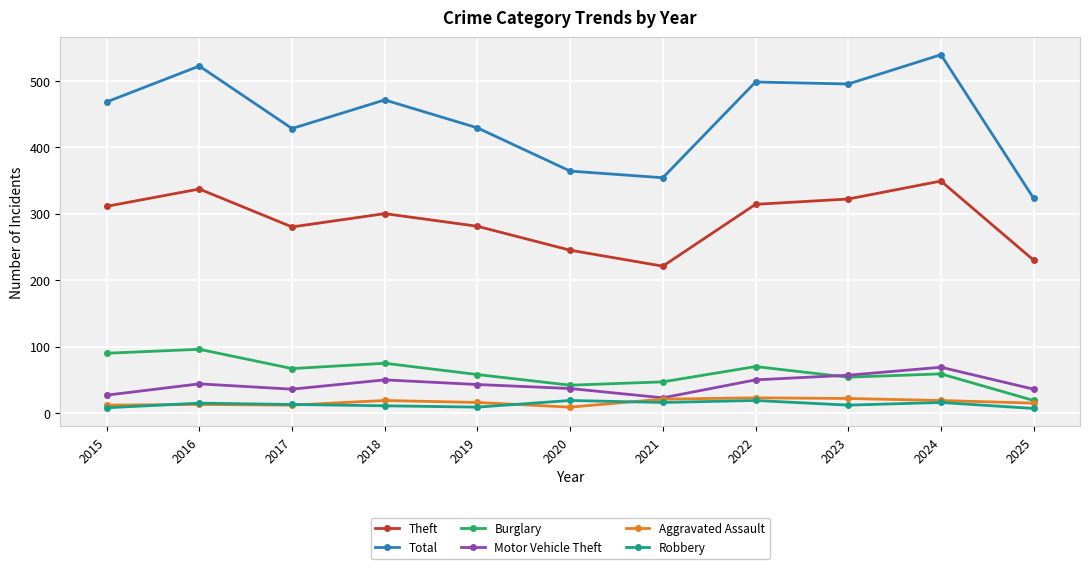

Does the chart display data point markers on the line(s)?

Yes